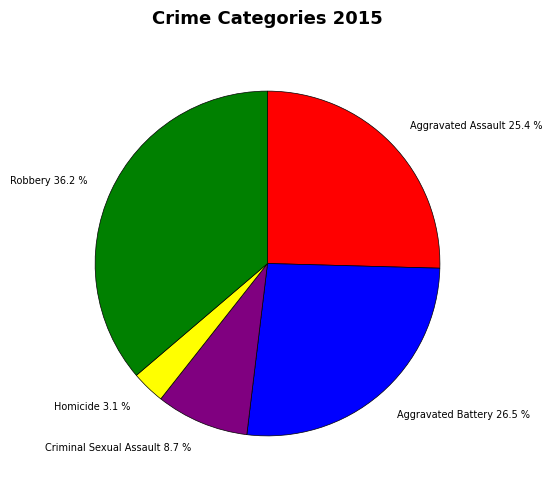

To the nearest percent, what portion does Robbery represent?

36%